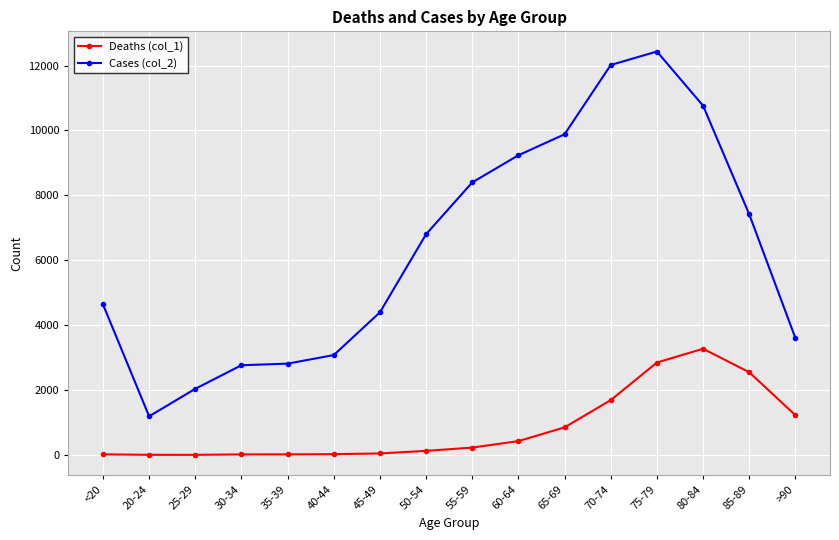

Rank the series by their average value, from lowest to highest.

Deaths (col_1), Cases (col_2)